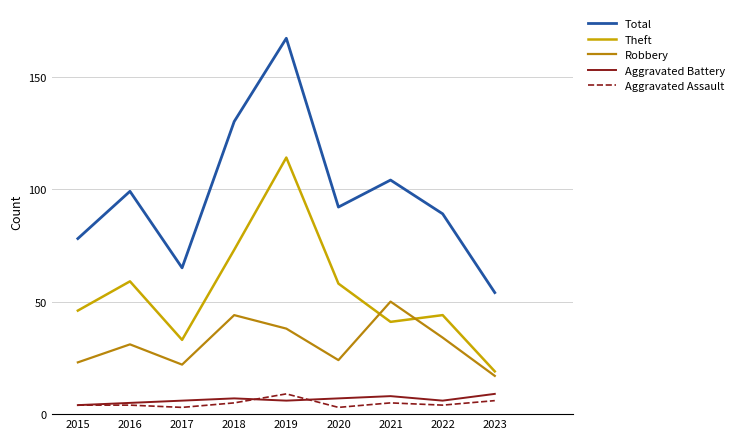

True or false: Theft has a value of 84 at 2016.

False